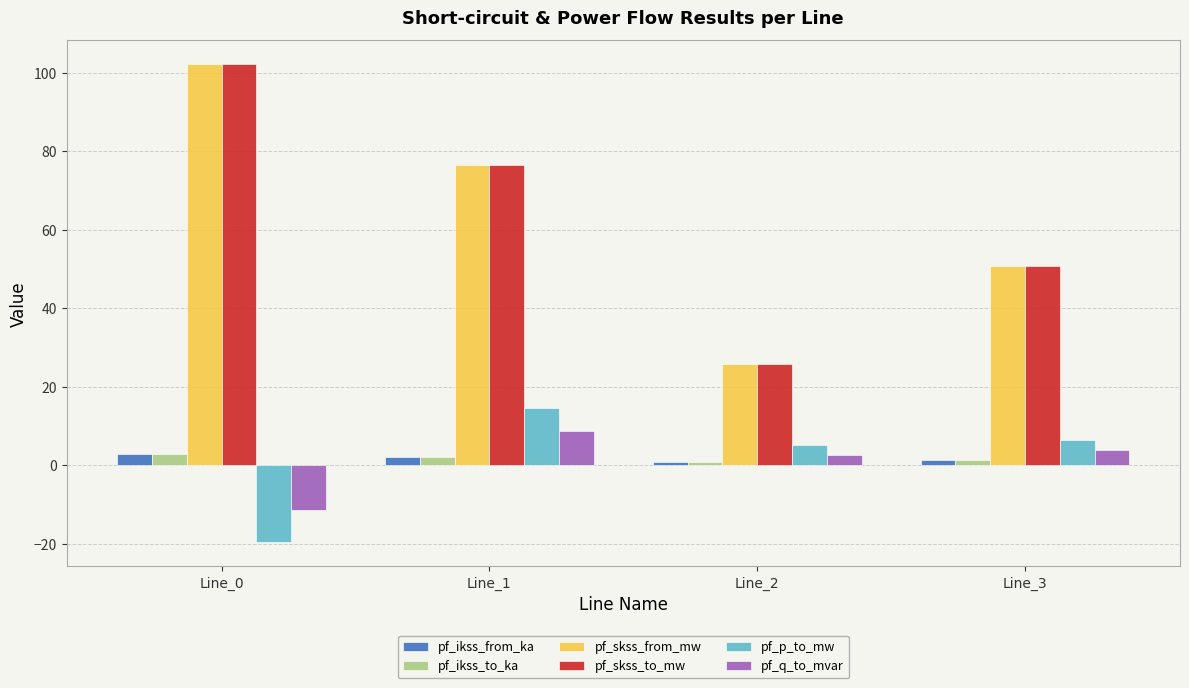

How many values in pf_p_to_mw are below zero?

1